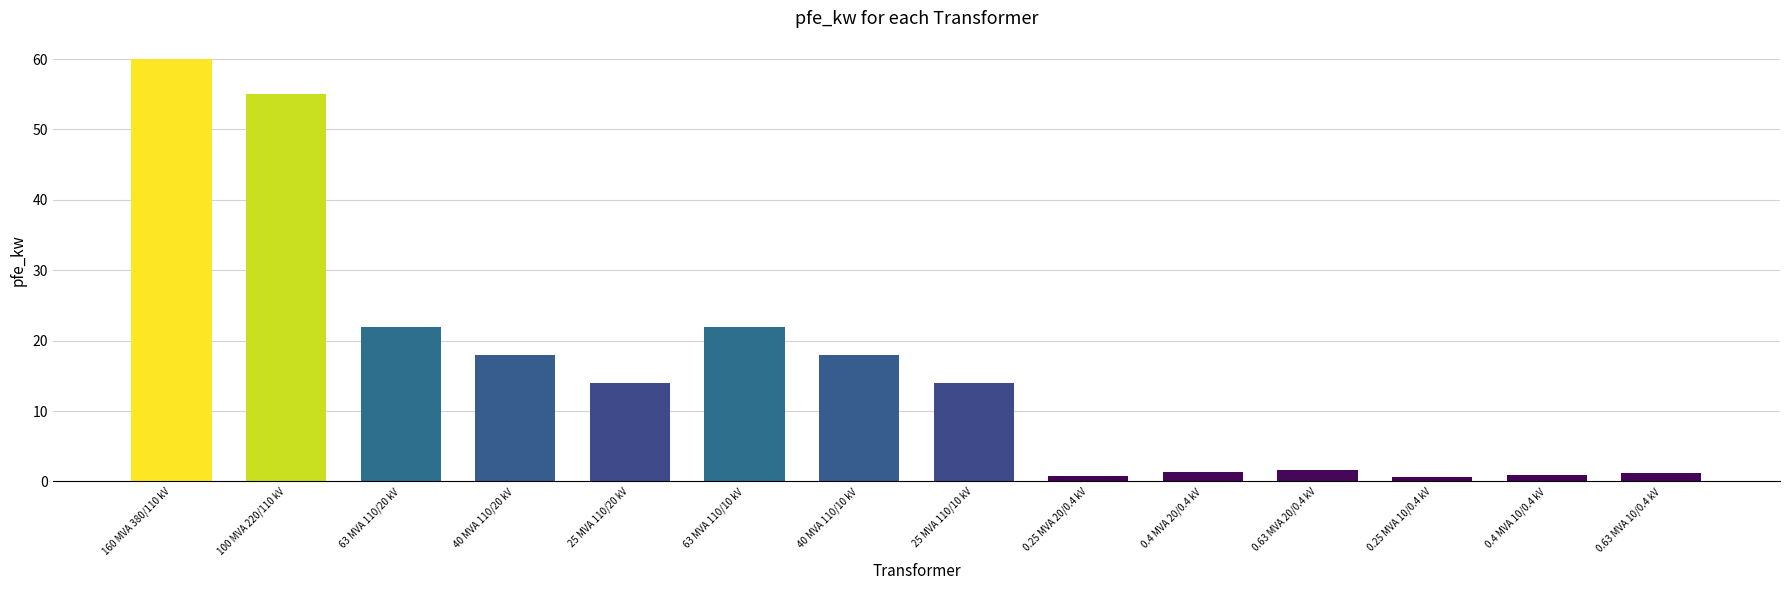

How many bars are there in total?

14